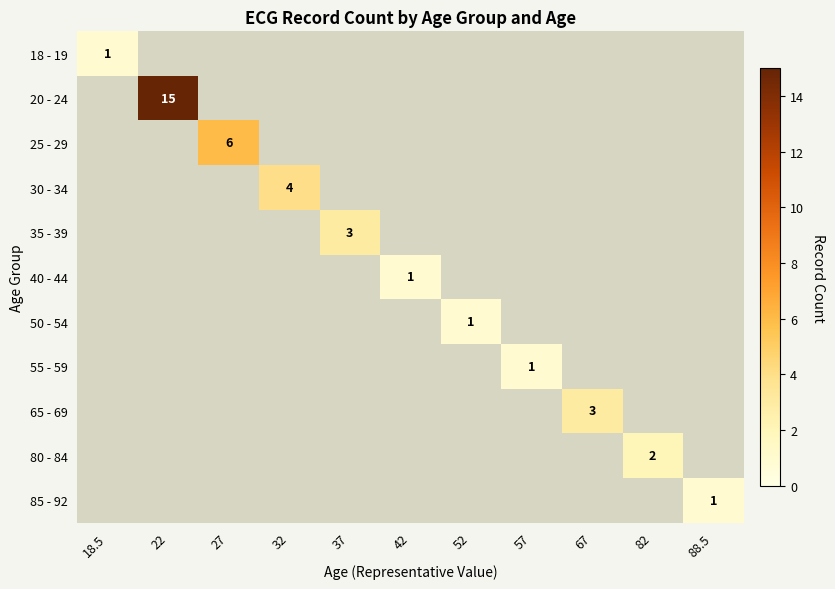

True or false: 80 - 84 has a value of 1 at 82.

False